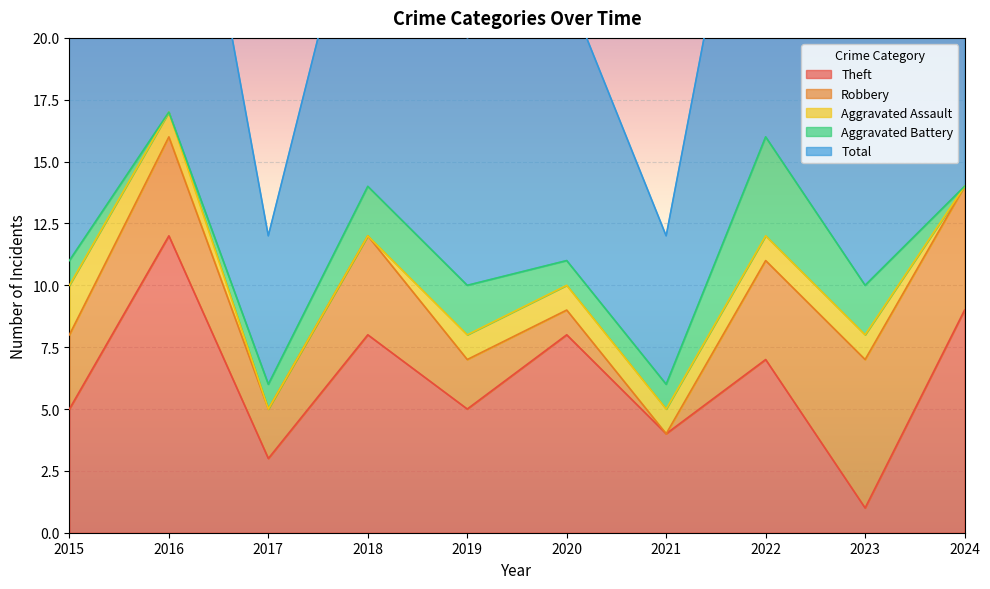

List the labels in order of Aggravated Assault value, smallest first.

2017, 2018, 2024, 2016, 2019, 2020, 2021, 2022, 2023, 2015